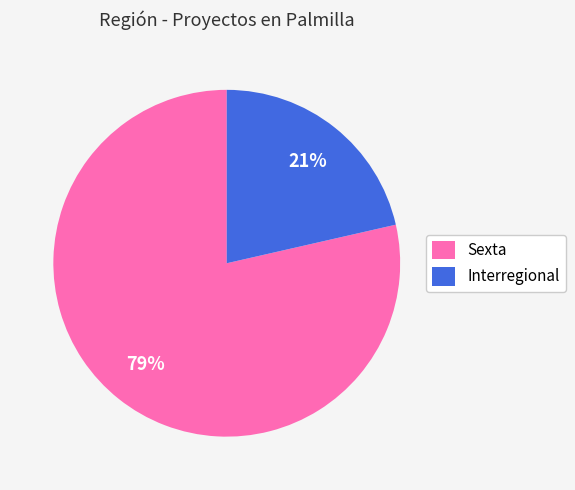

To the nearest percent, what percentage of the pie is Interregional?

21%